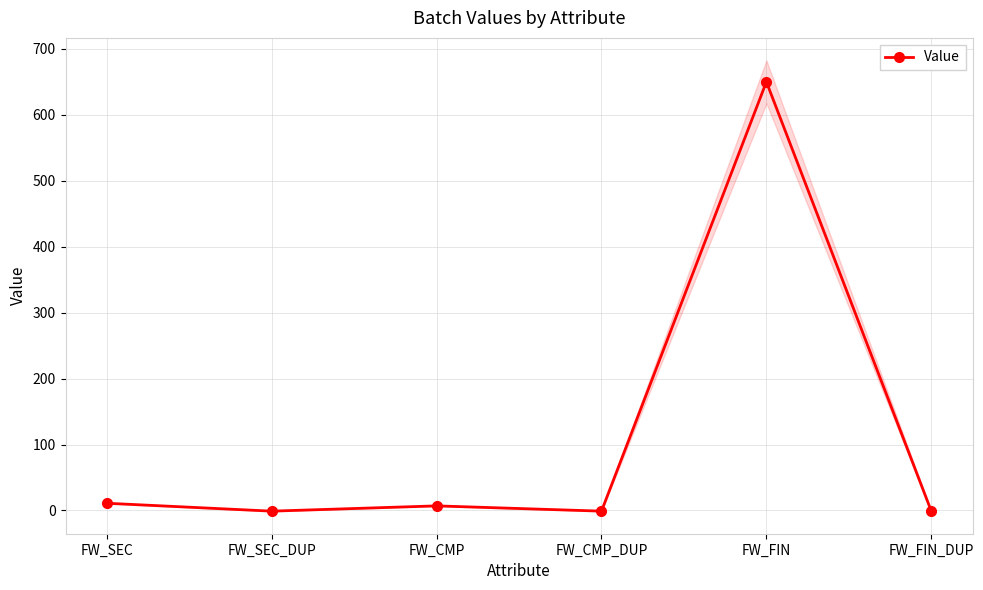

What is the difference between the maximum and minimum values?

651